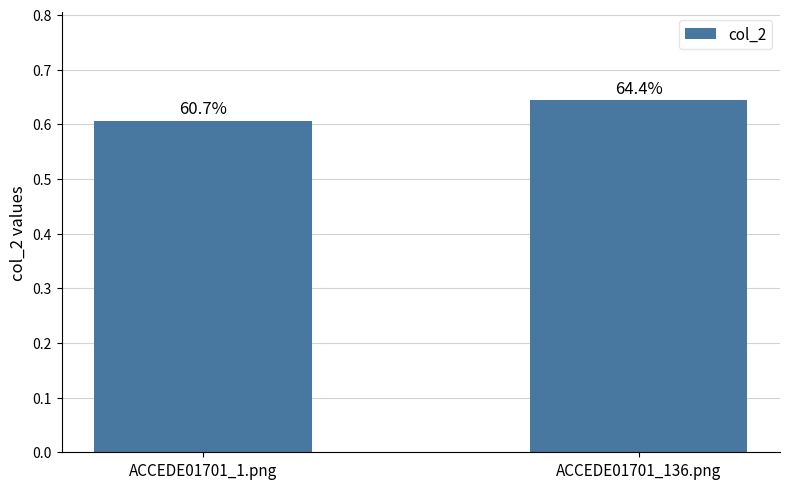

What position from the right is ACCEDE01701_1.png?

2